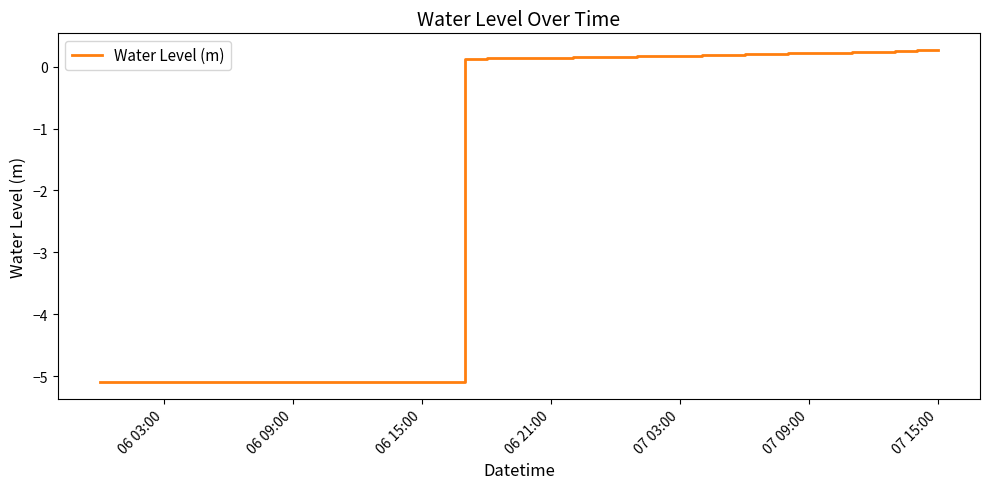

What is the maximum value shown in the chart?

0.3